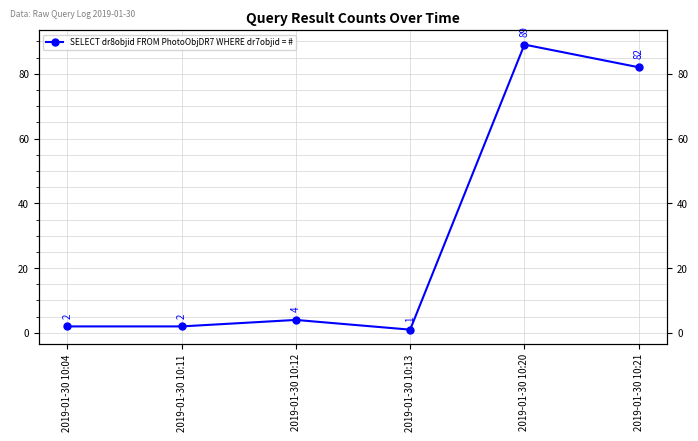

True or false: the data shows 1 at 2019-01-30 10:04.

False